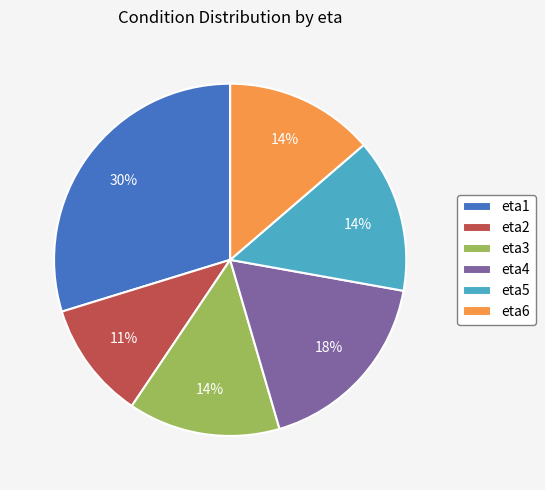

True or false: eta1 accounts for 30% of the total.

True